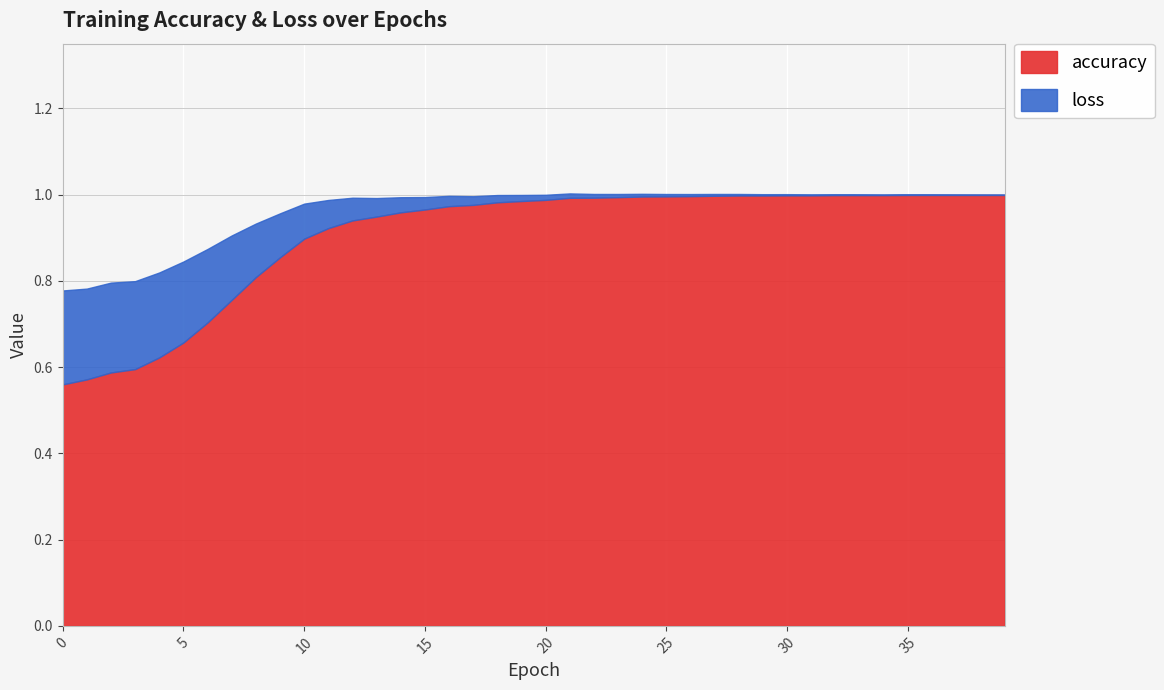

What is the value of the accuracy point at the 13th from the left?

0.9